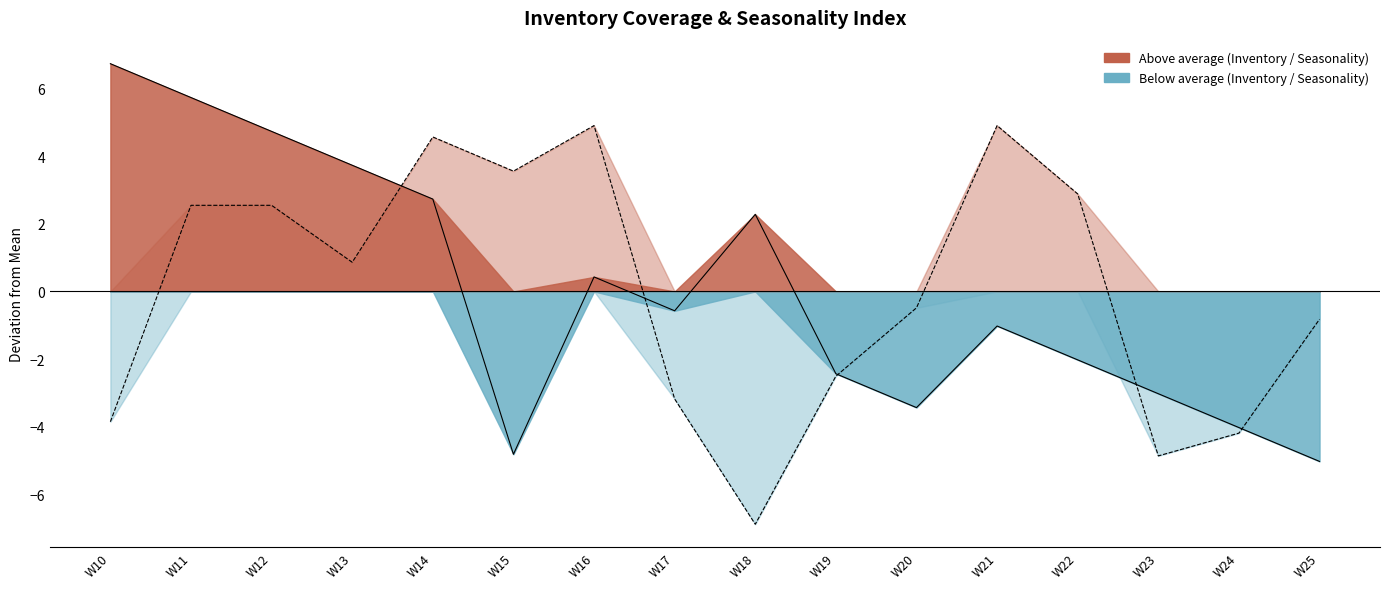

True or false: Seasonality Index (scaled) has a value of 2.5 at W11.

True